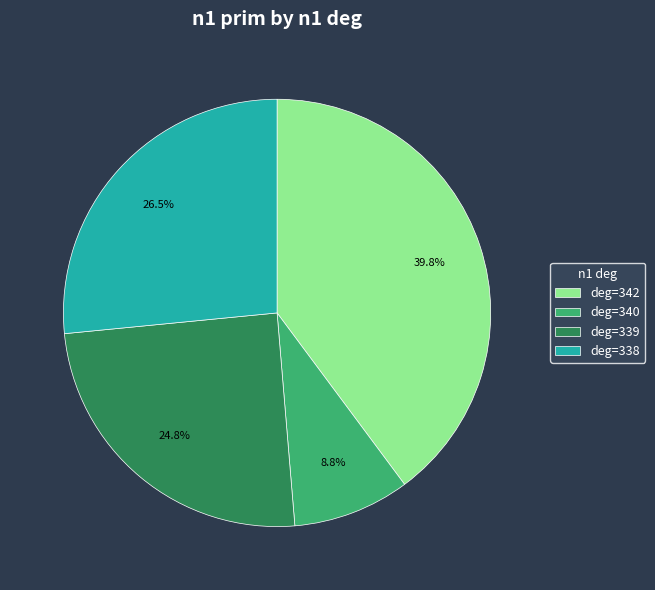

Approximately how many times larger is the value at deg=342 compared to deg=338?

1.5